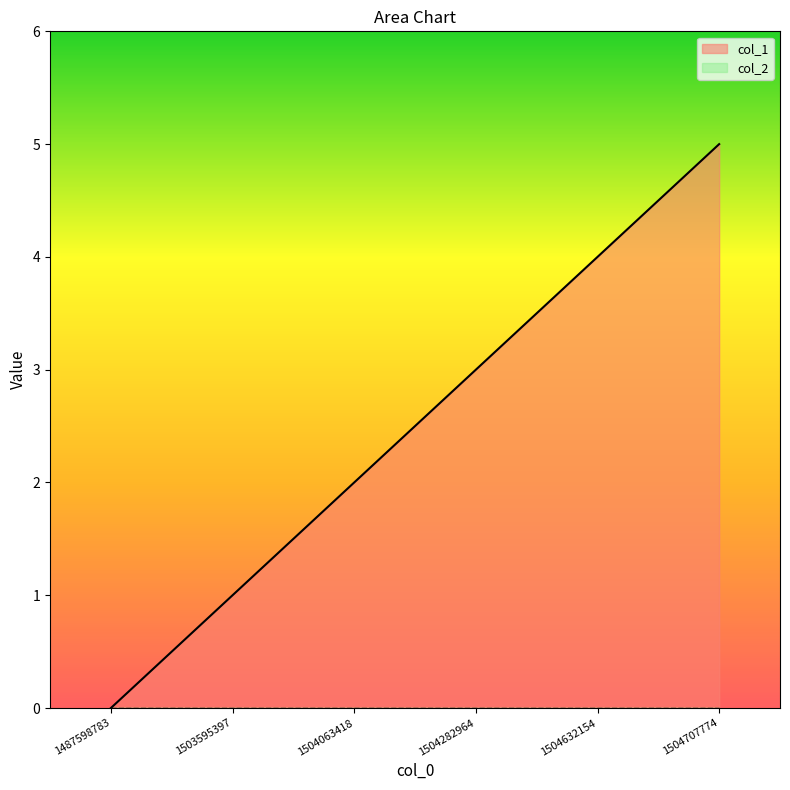

True or false: the data has more than 2 interior local peaks.

False